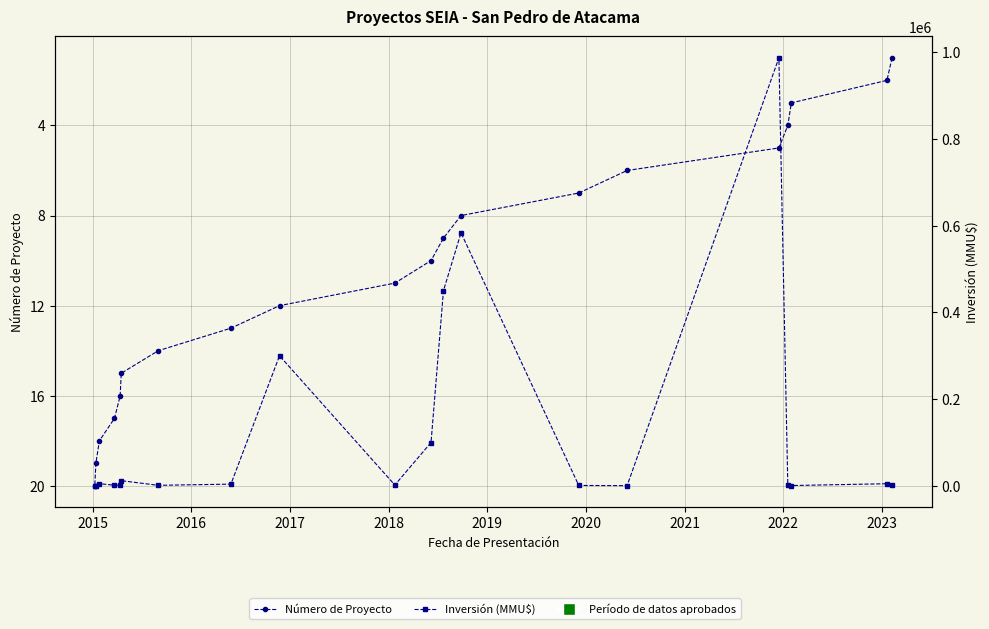

Count the number of data series in this chart.

2